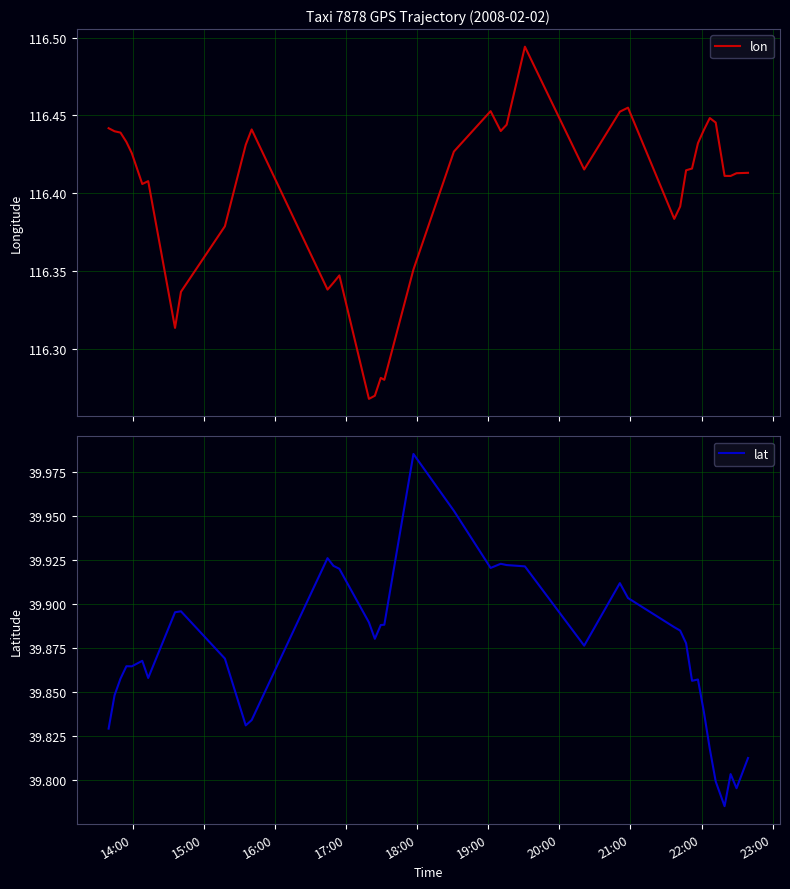

True or false: lon and lat intersect in this chart.

False